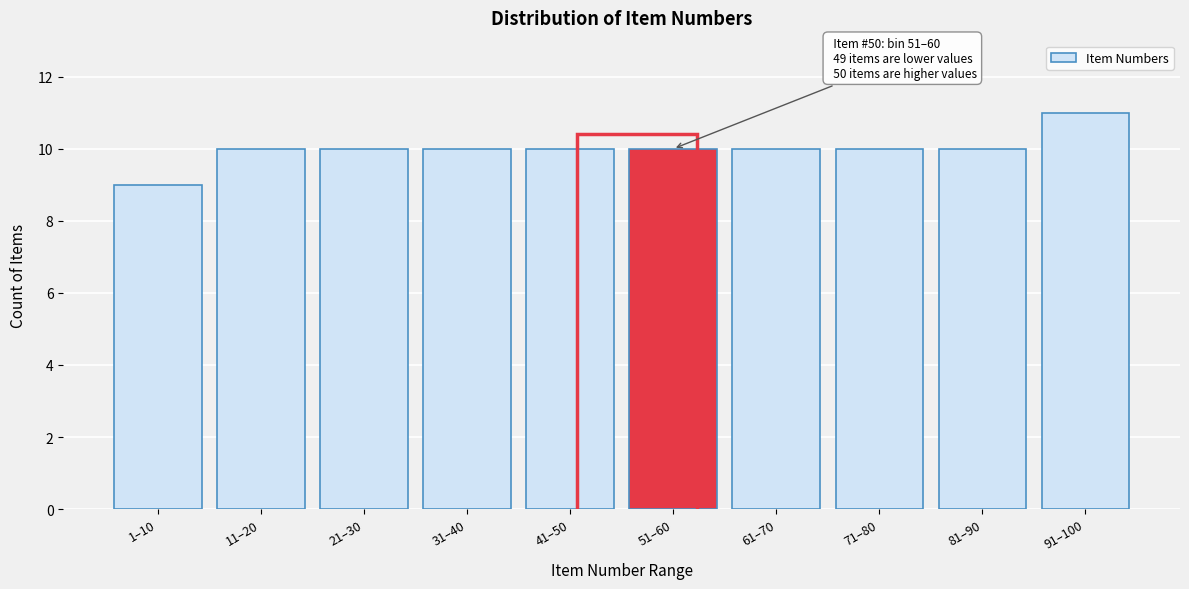

Reading left to right, what are all the values shown in this chart?

1–10=9	11–20=10	21–30=10	31–40=10	41–50=10	51–60=10	61–70=10	71–80=10	81–90=10	91–100=11